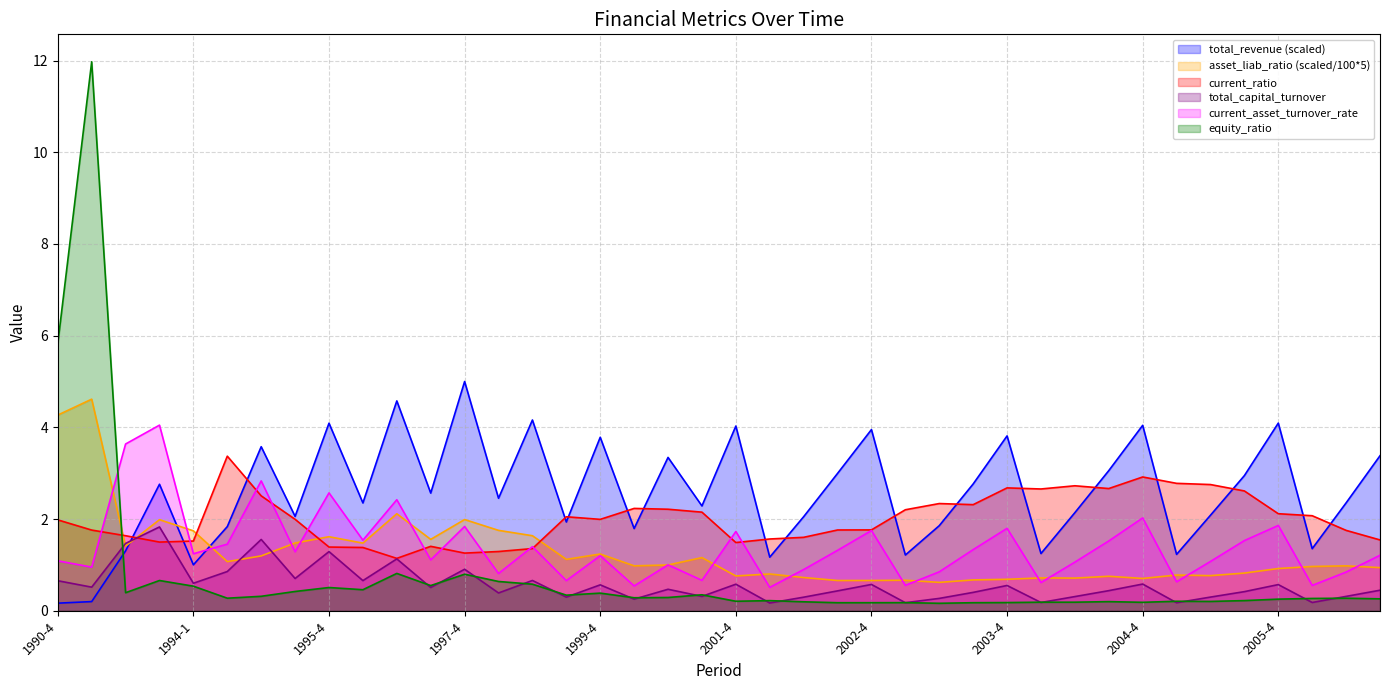

The value of current_ratio at 2002-1 is 2.3. True or false?

False